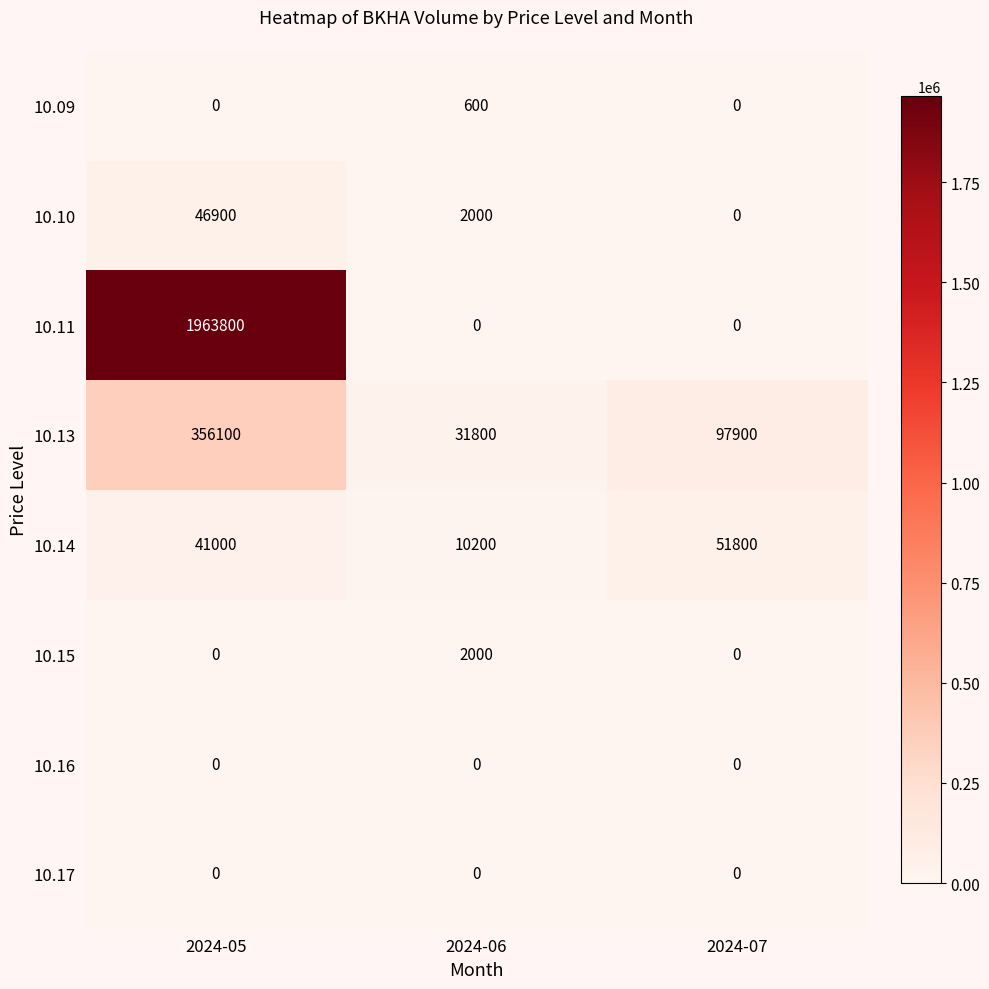

At how many categories does at least one series exceed 1215257?

1